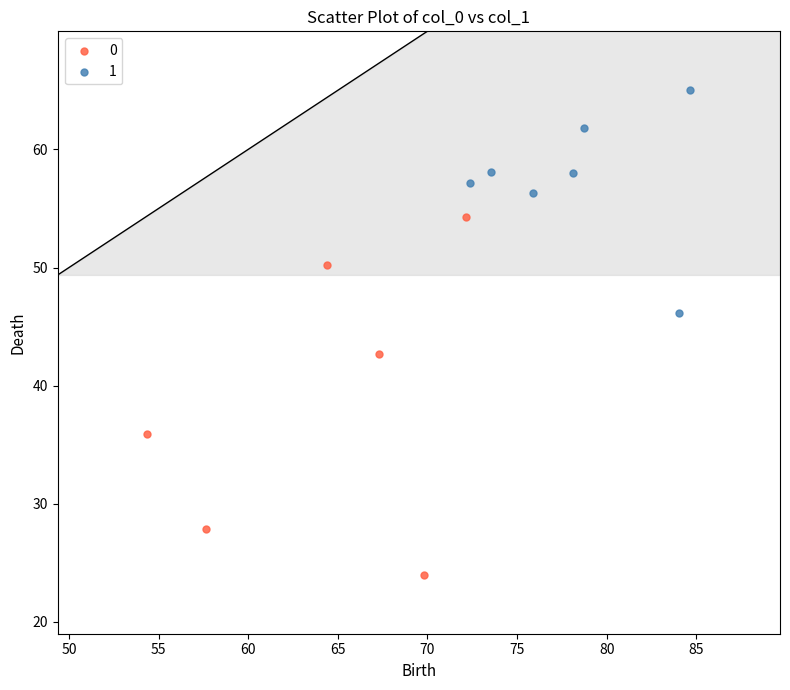

What are all the series names shown in the legend?

0, 1